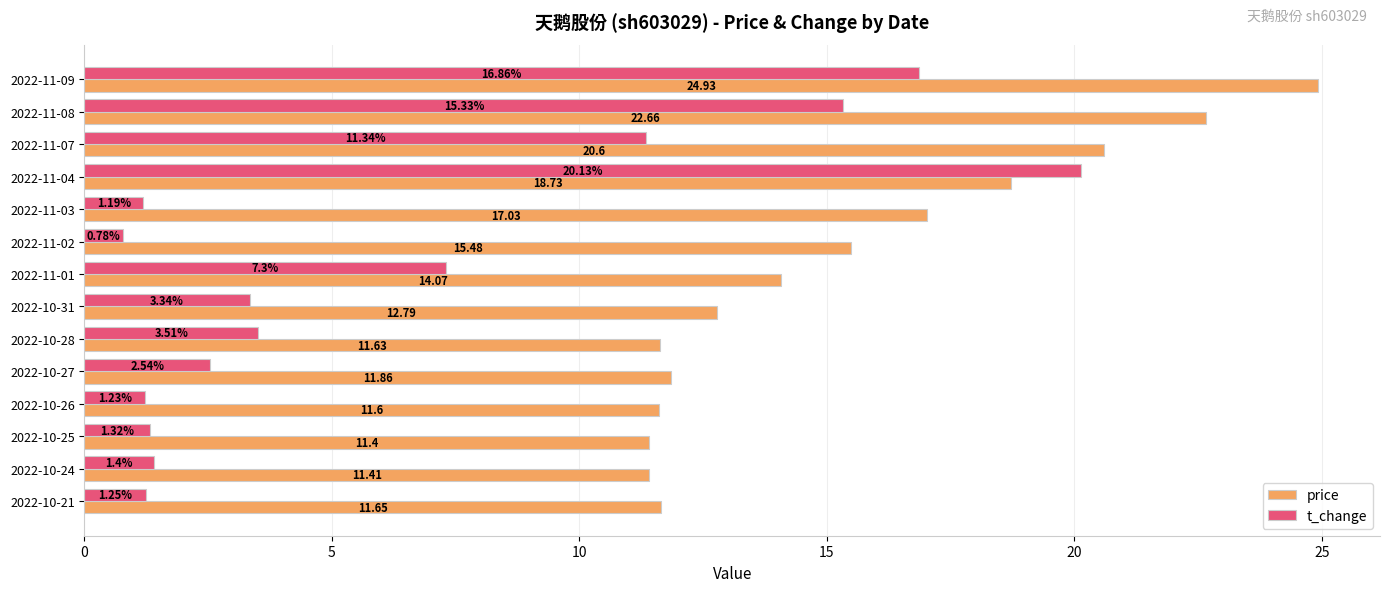

At 2022-11-02, list the series in order from smallest to largest.

t_change, price